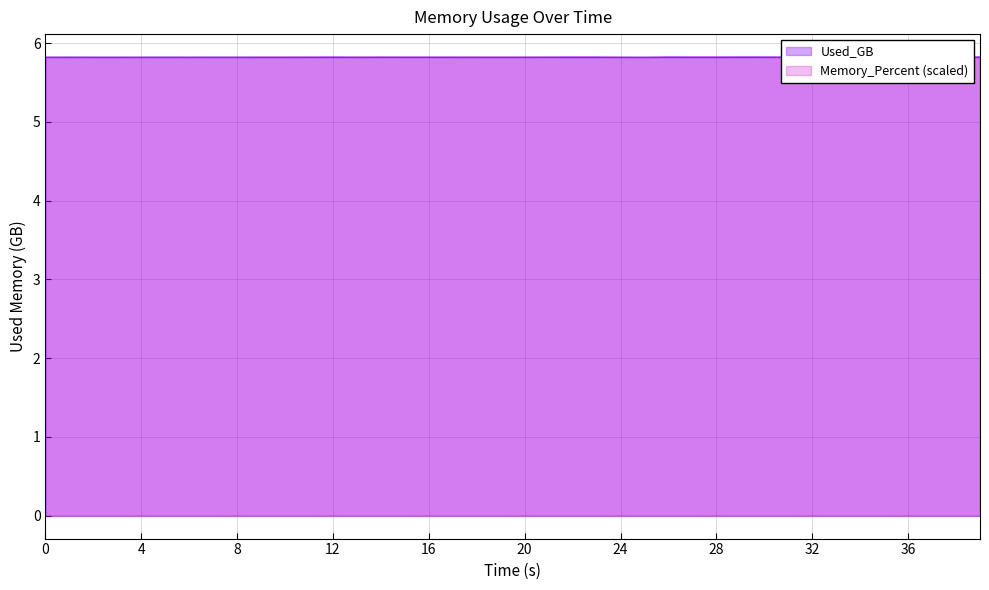

Approximately how many times larger is the value at 10 compared to 39?

1.0